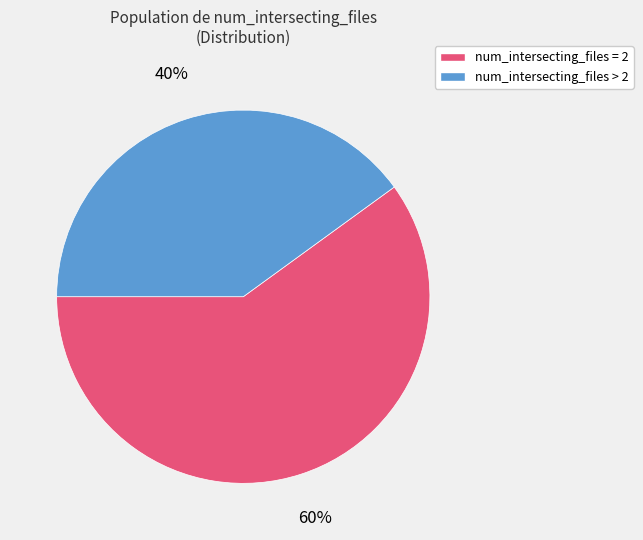

Is there any slice that represents more than half of the pie?

Yes